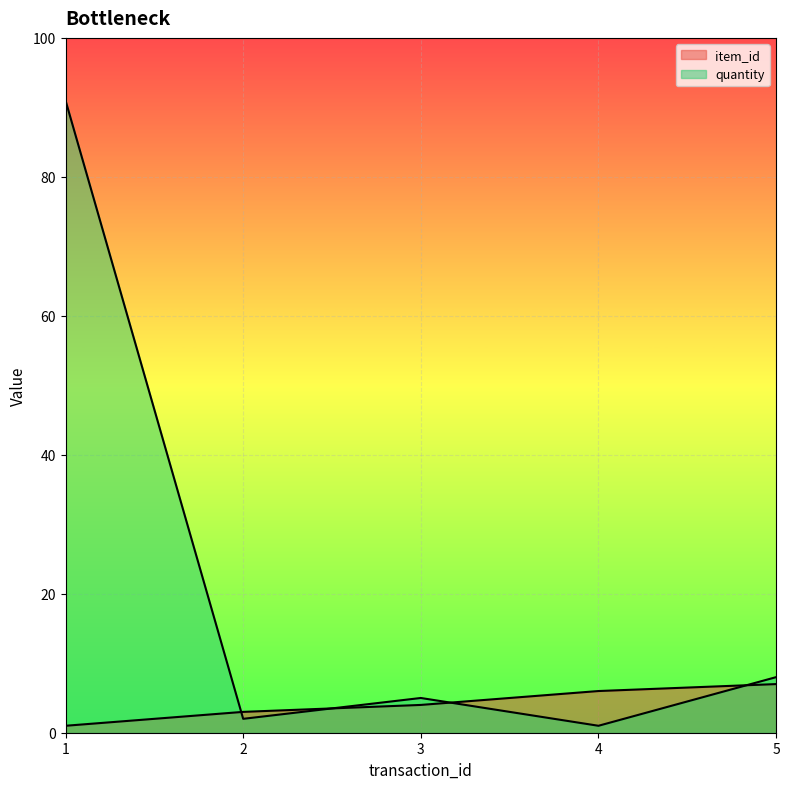

Rank the series by their average value, from highest to lowest.

quantity, item_id